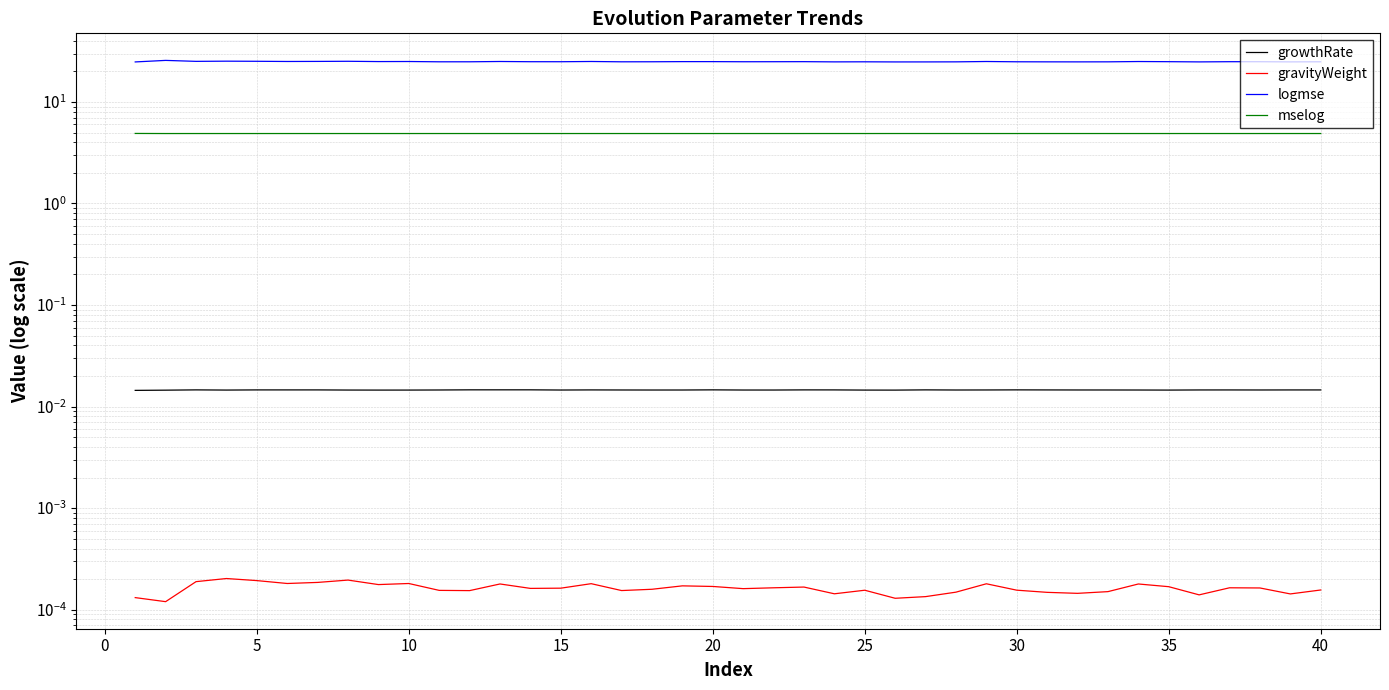

What is the greatest value displayed?

25.7